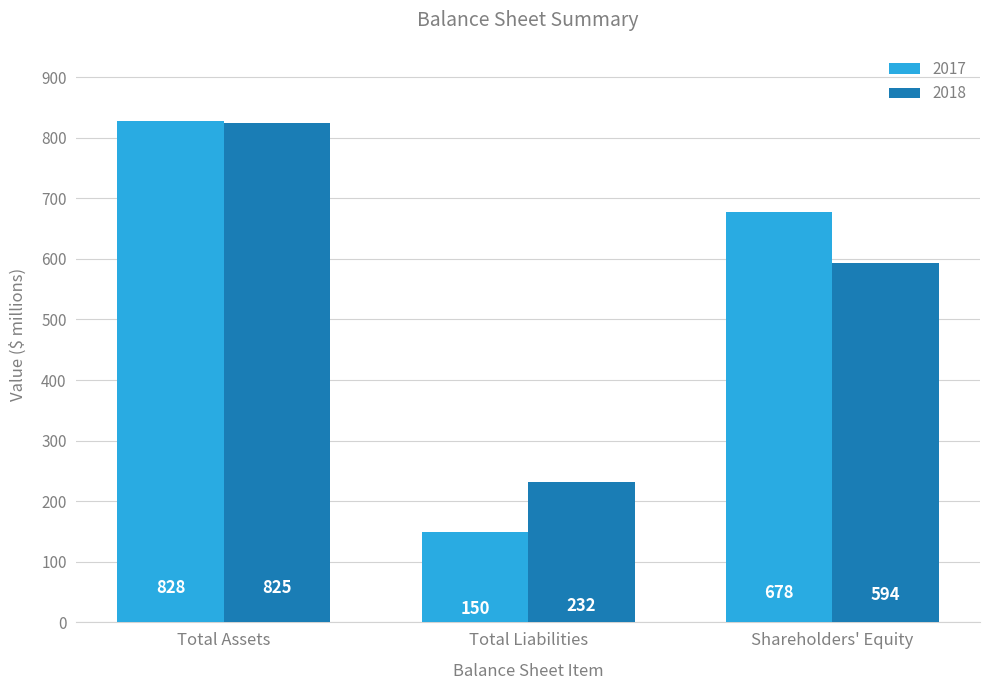

Reading left to right, transcribe all the data shown in this chart.

2017: Total Assets=828	Total Liabilities=150	Shareholders' Equity=678
2018: Total Assets=825	Total Liabilities=232	Shareholders' Equity=594